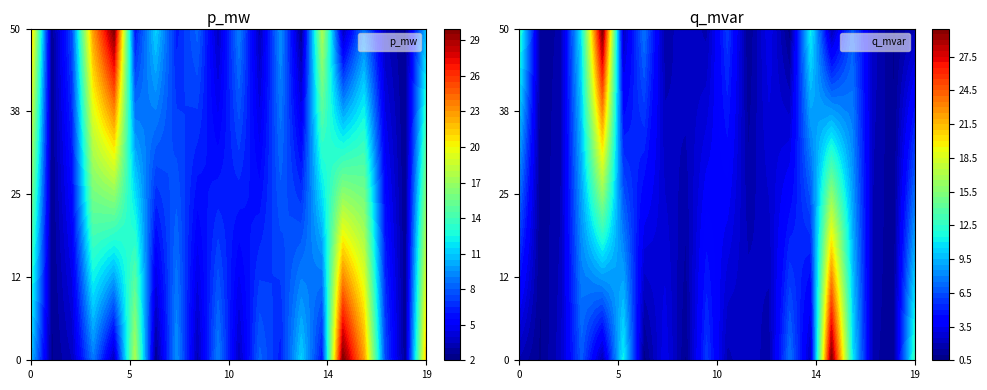

Which series has the largest total across all categories?

p_mw